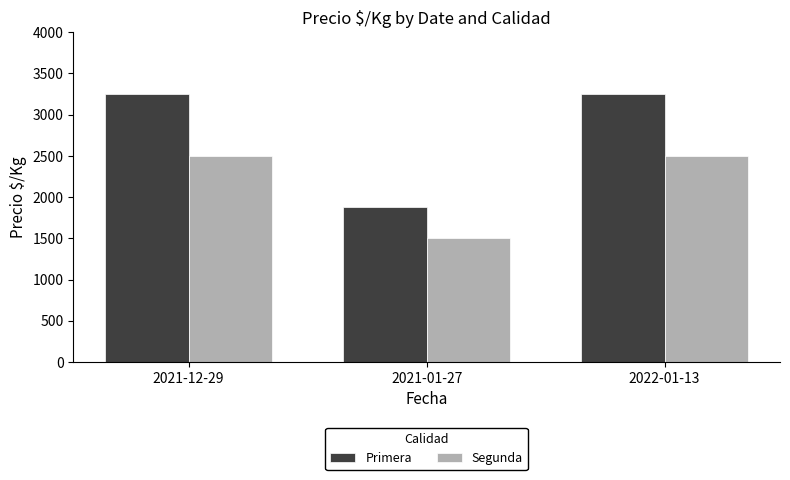

Reading right to left, transcribe all the data shown in this chart.

Primera: 2022-01-13=3250	2021-01-27=1875	2021-12-29=3250
Segunda: 2022-01-13=2500	2021-01-27=1500	2021-12-29=2500